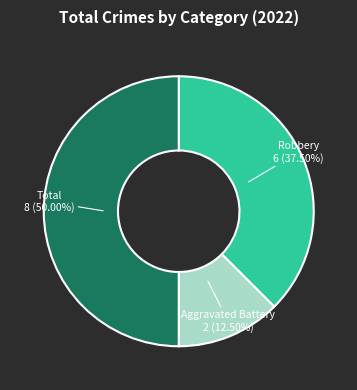

Count the number of slices in the pie.

3